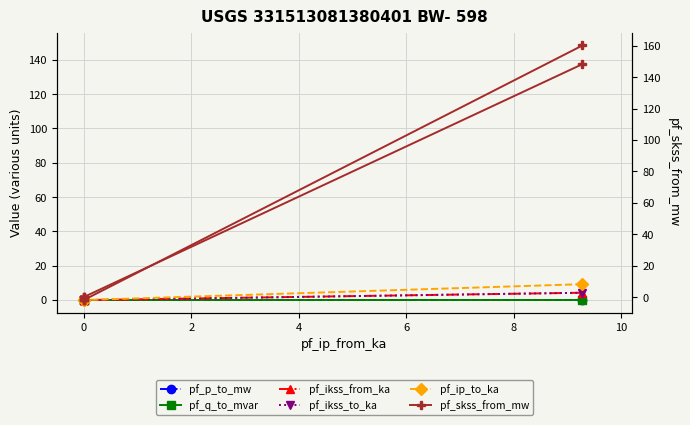

Does the chart display data point markers on the line(s)?

Yes